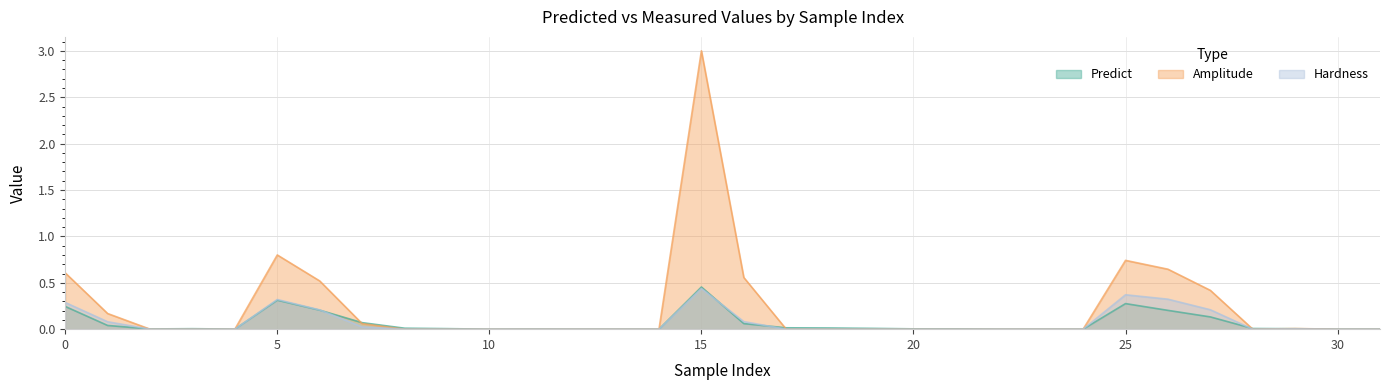

How many interior local valleys does the Hardness series have?

1